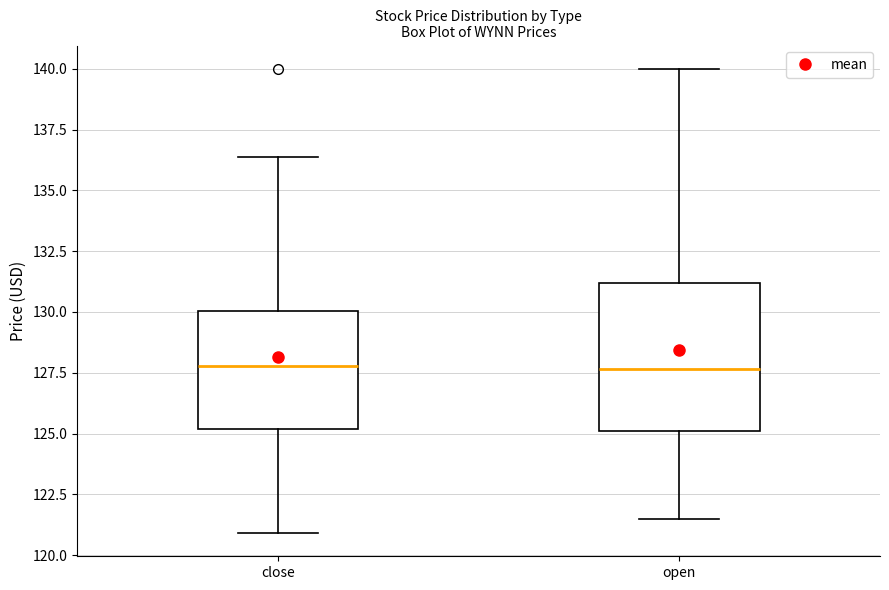

Reading left to right, read every box against the y-axis: the position of its median line, the range the box covers, and the ends of its whiskers. The values are not printed on the chart, so give them approximately, as read against the axis.

close: median 128.0, box 125.0 to 130.0, whiskers 121.0 to 136.5
open: median 127.5, box 125.0 to 131.0, whiskers 121.5 to 140.0